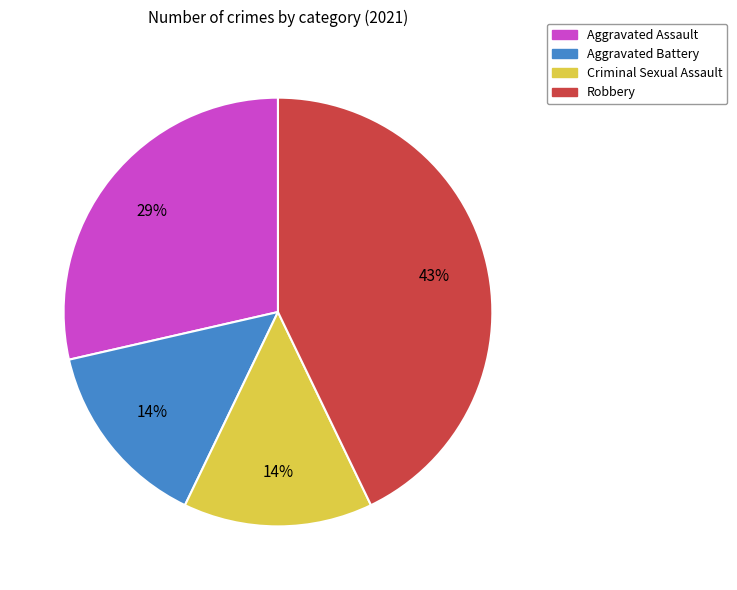

Is the sum of Aggravated Battery and Robbery greater than half?

Yes